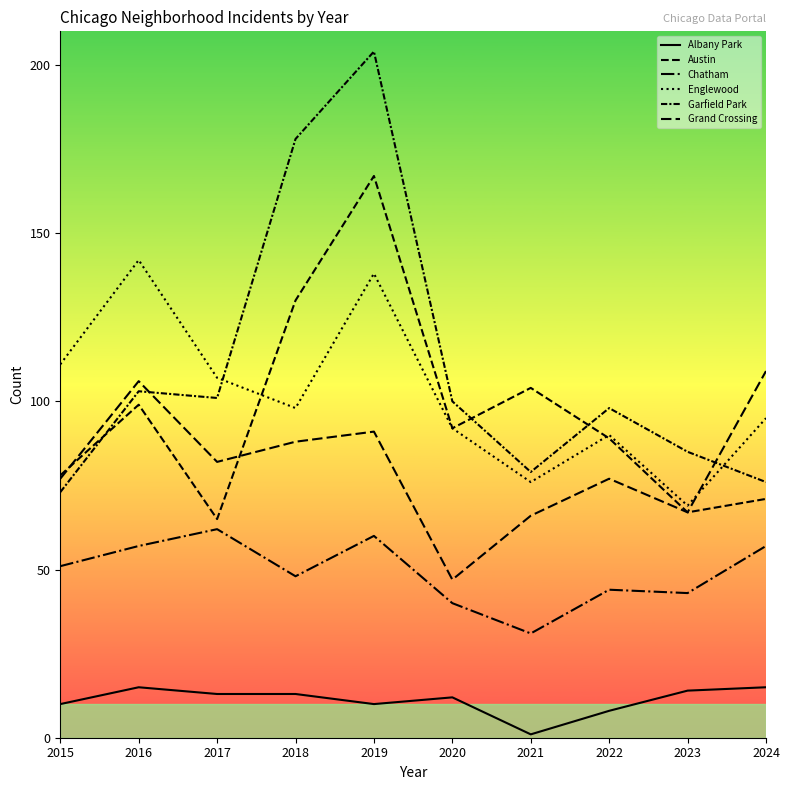

True or false: Austin and Grand Crossing intersect in this chart.

True